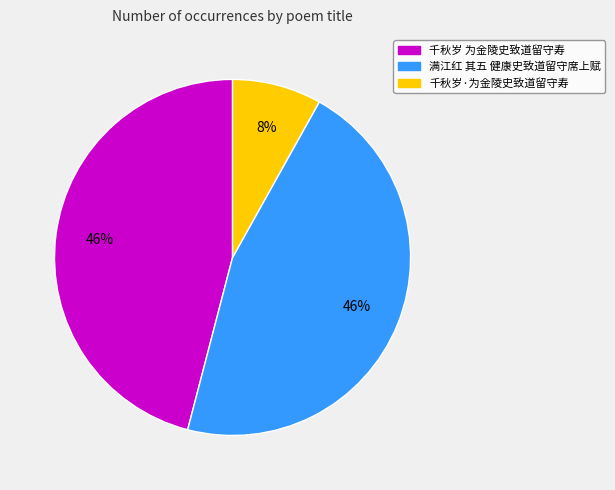

Count the number of slices in the pie.

3